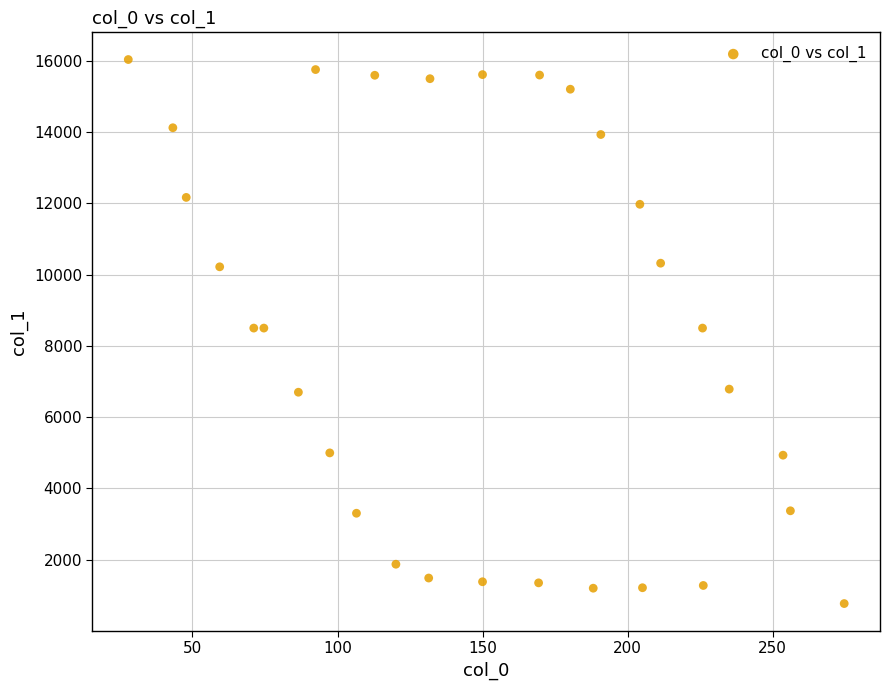

What is the range of Y values (max minus min)?

15270.1